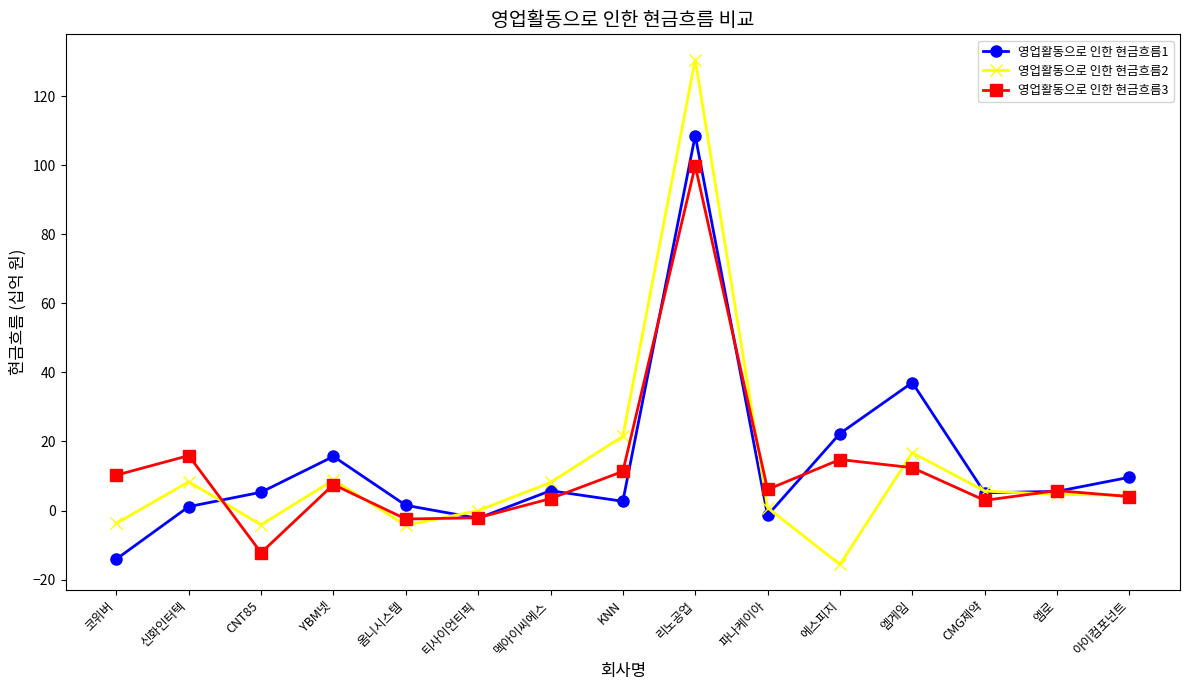

Which series has the largest range (max minus min)?

영업활동으로 인한 현금흐름2